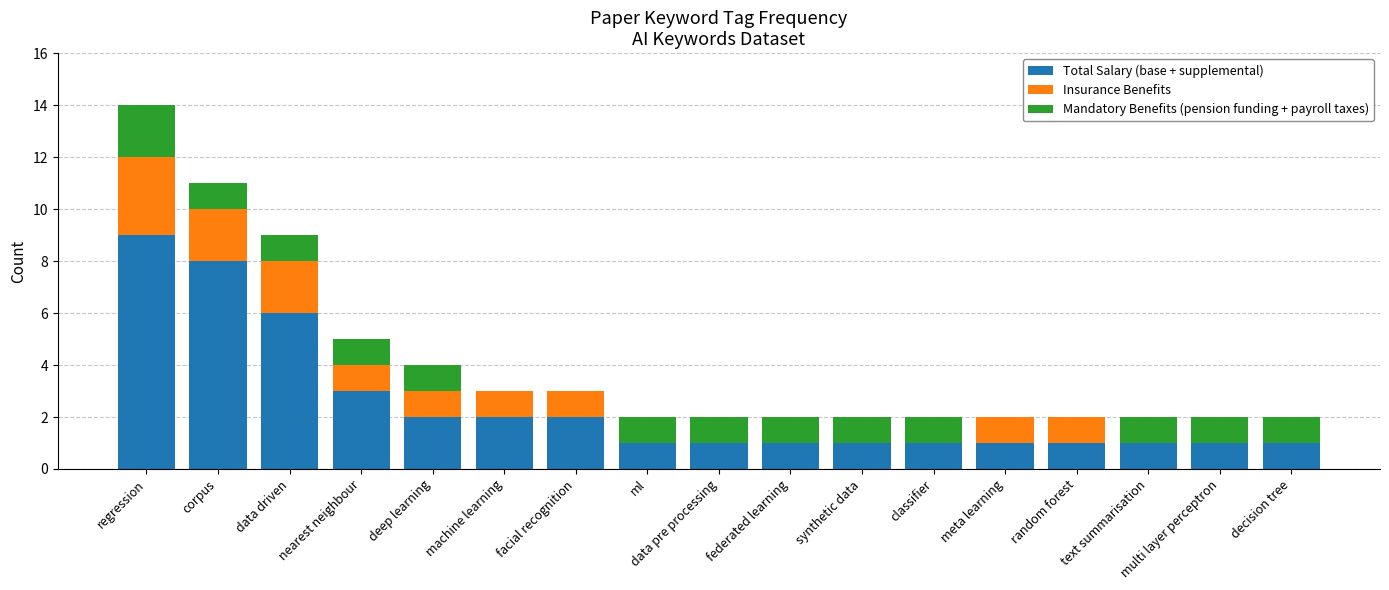

What is the maximum value for Total Salary (base + supplemental)?

9